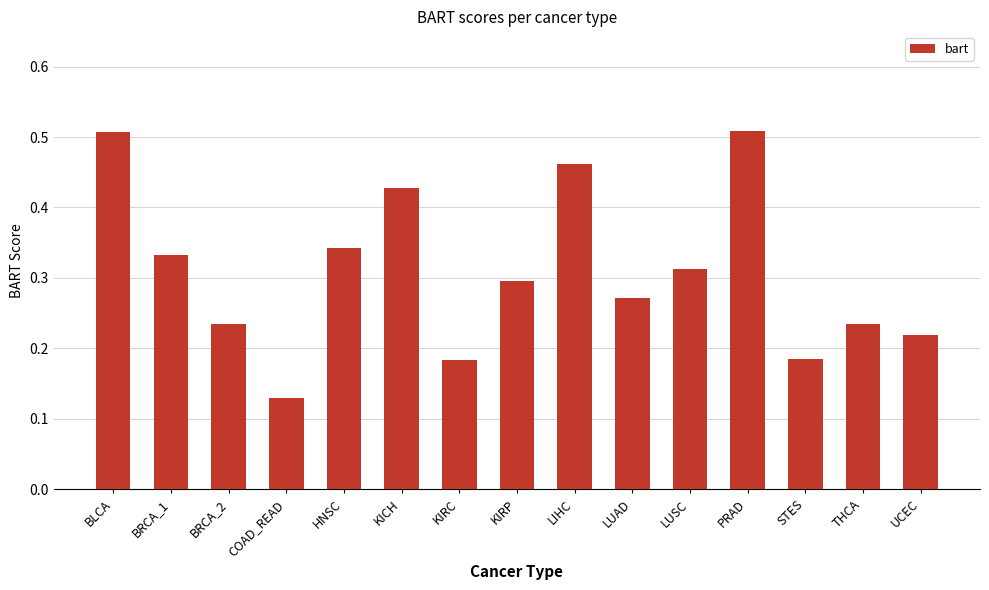

Are the bars grouped side by side (vs. stacked)?

No